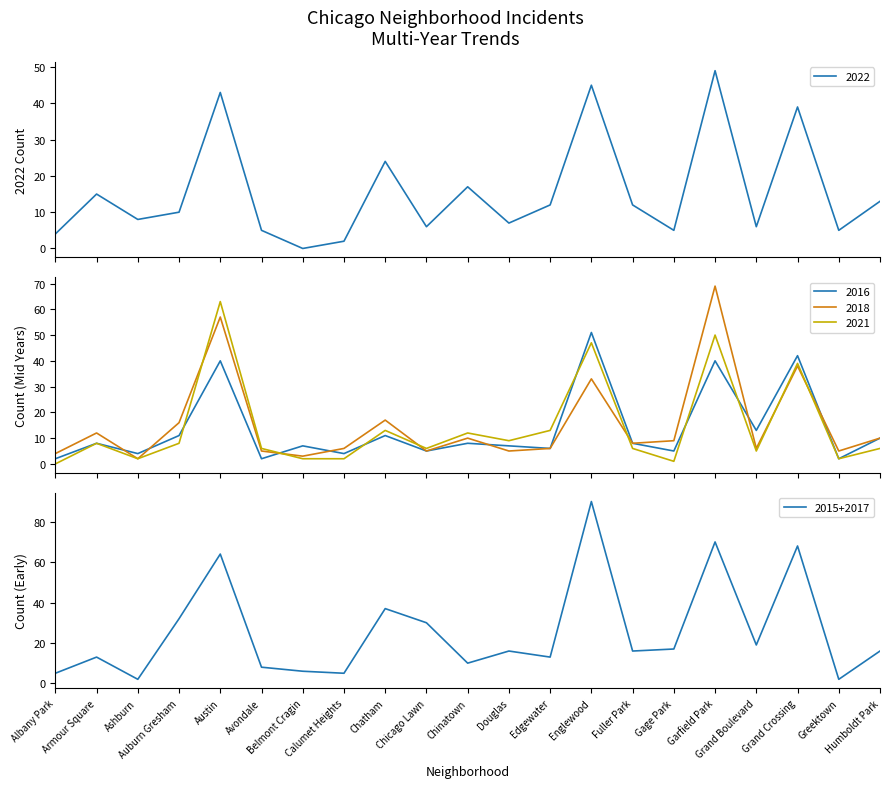

In 2016, how many points are higher than both neighbors (excluding endpoints)?

8